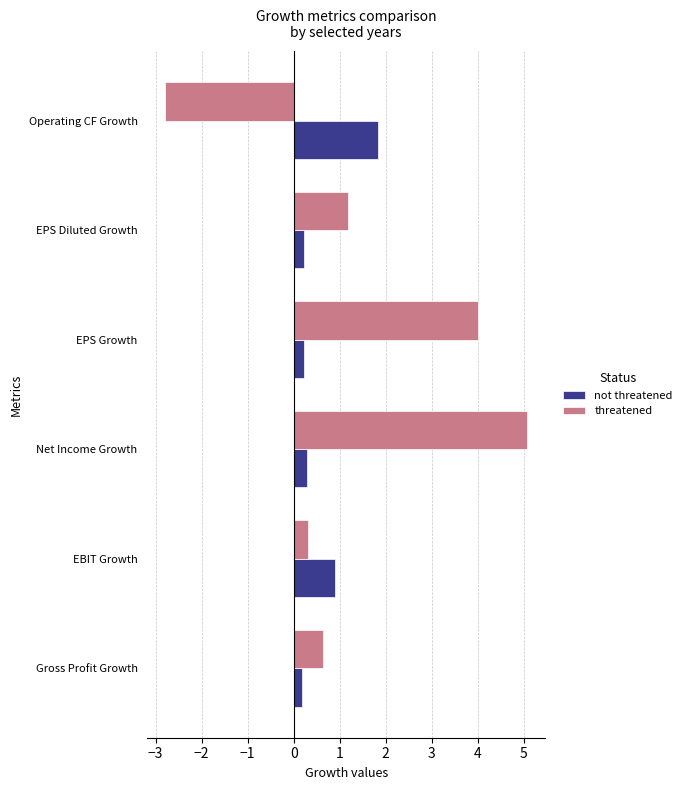

Which series has the widest spread of values?

threatened